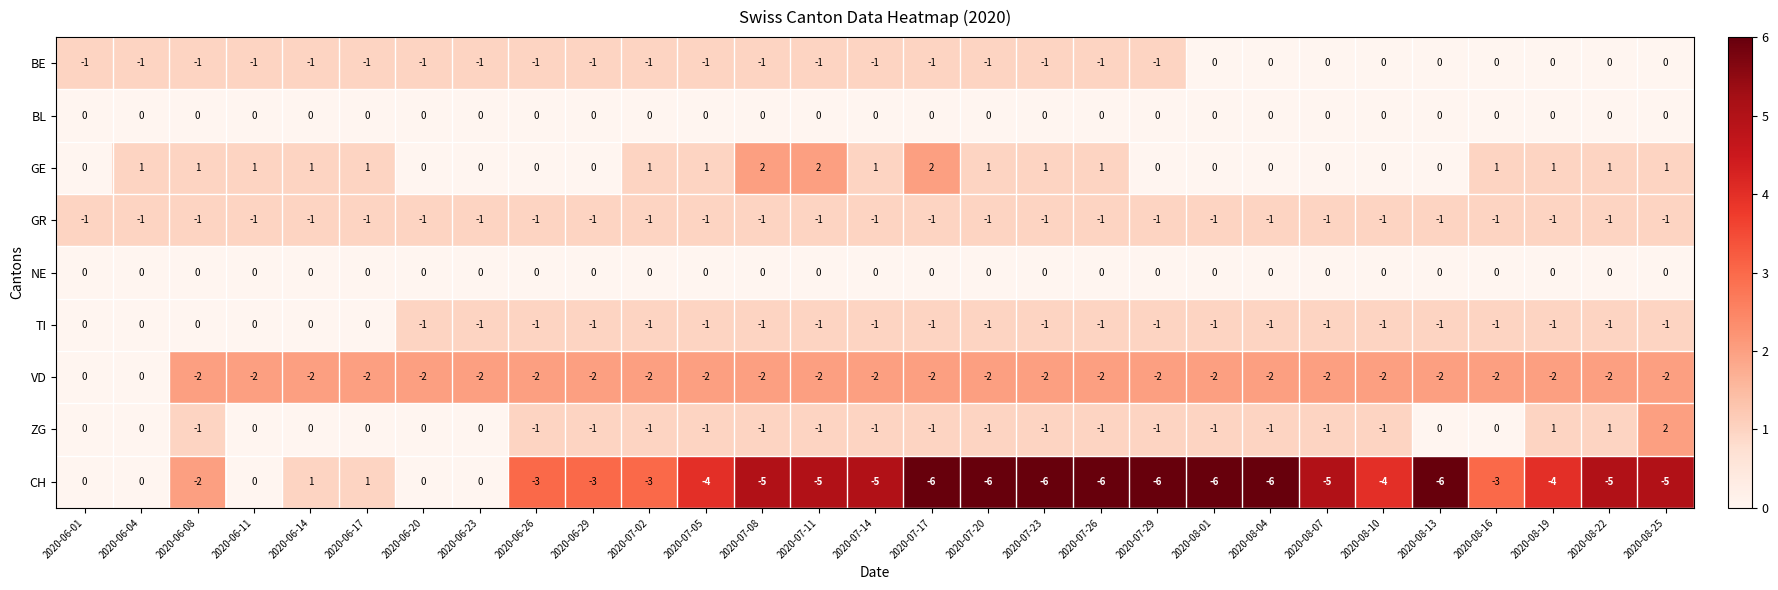

Which series has the widest spread of values?

CH